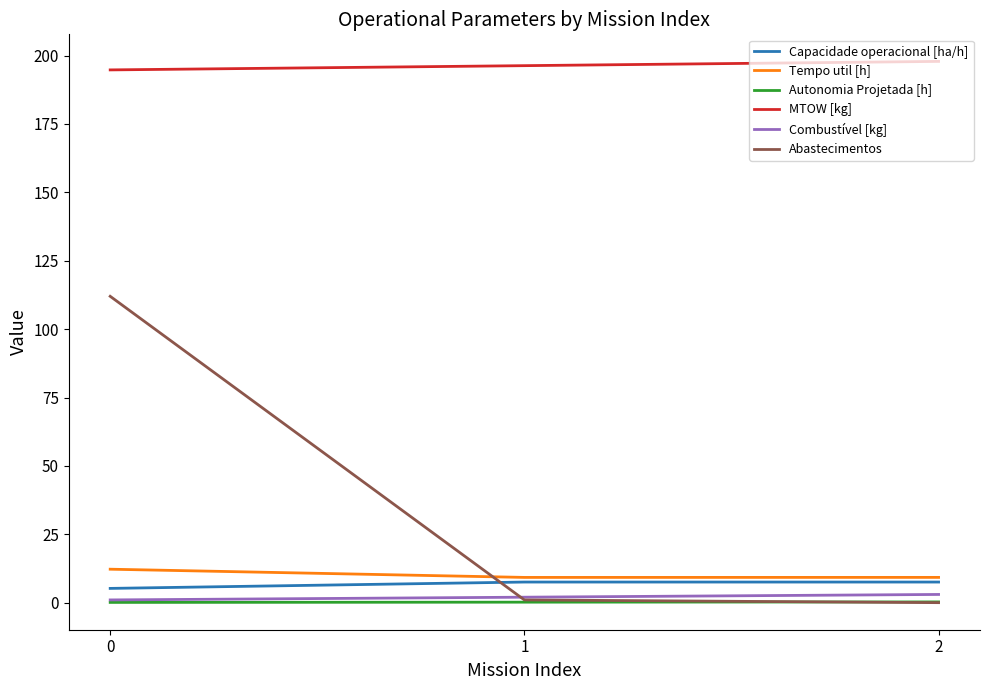

Is it true that MTOW [kg] equals 109.6 at 1?

False